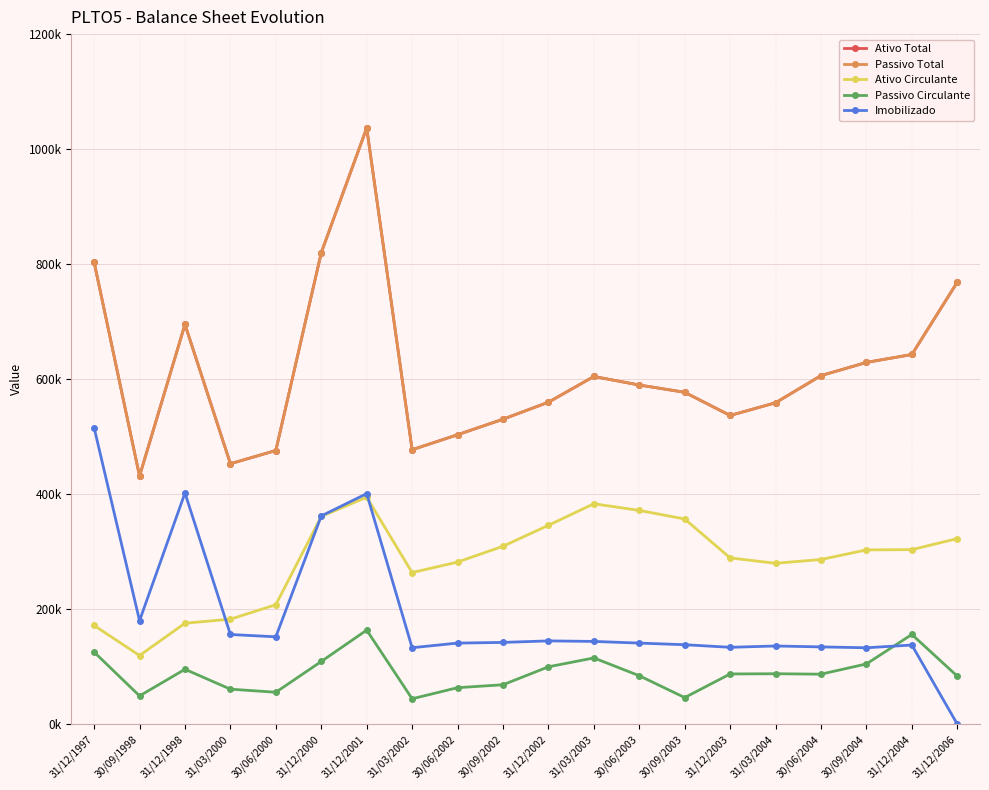

In Ativo Total, how many points are lower than both neighbors (excluding endpoints)?

4